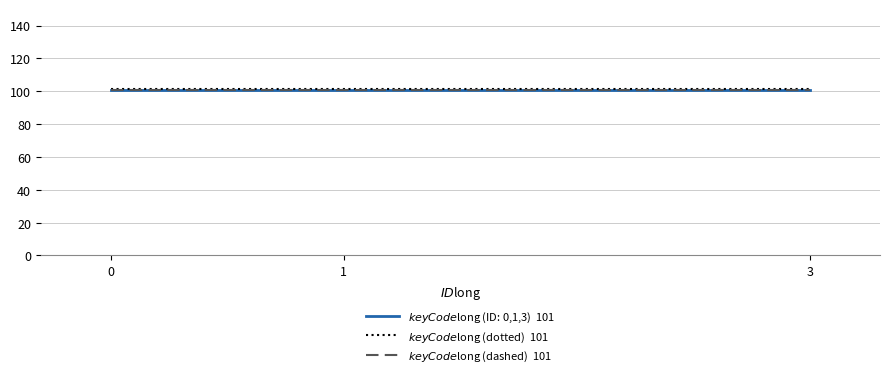

What is the total value across all series at 3?

303.0